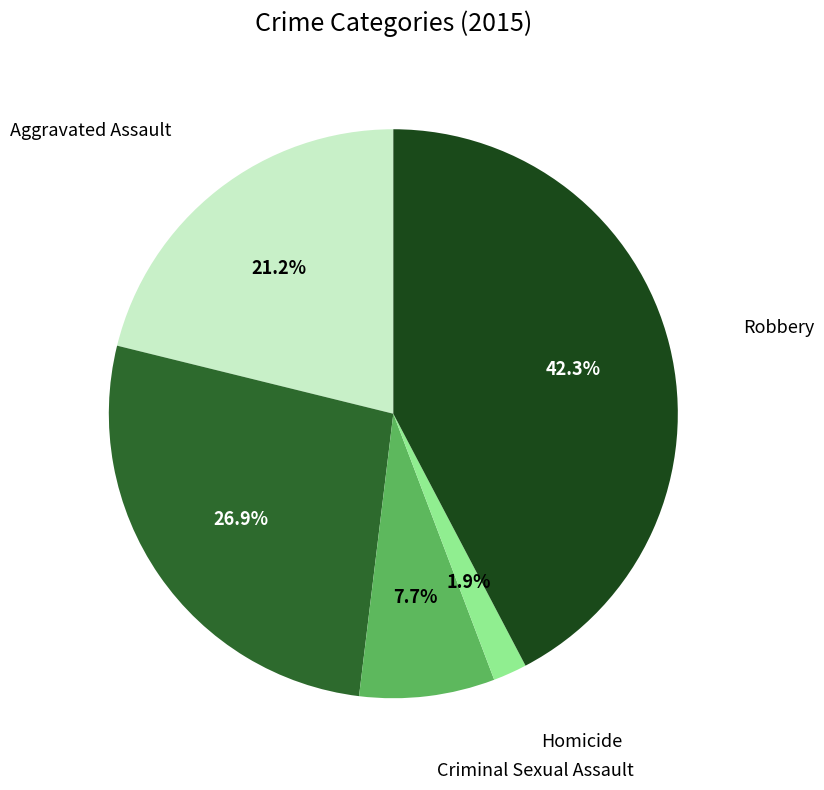

To the nearest percent, what is the difference between the largest and smallest slice percentages?

40%